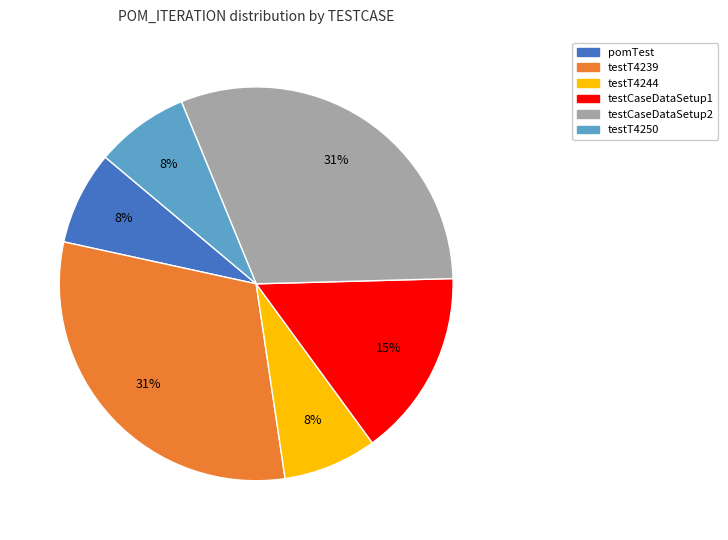

What is the ratio of the value at testT4244 to the value at testCaseDataSetup1?

0.5